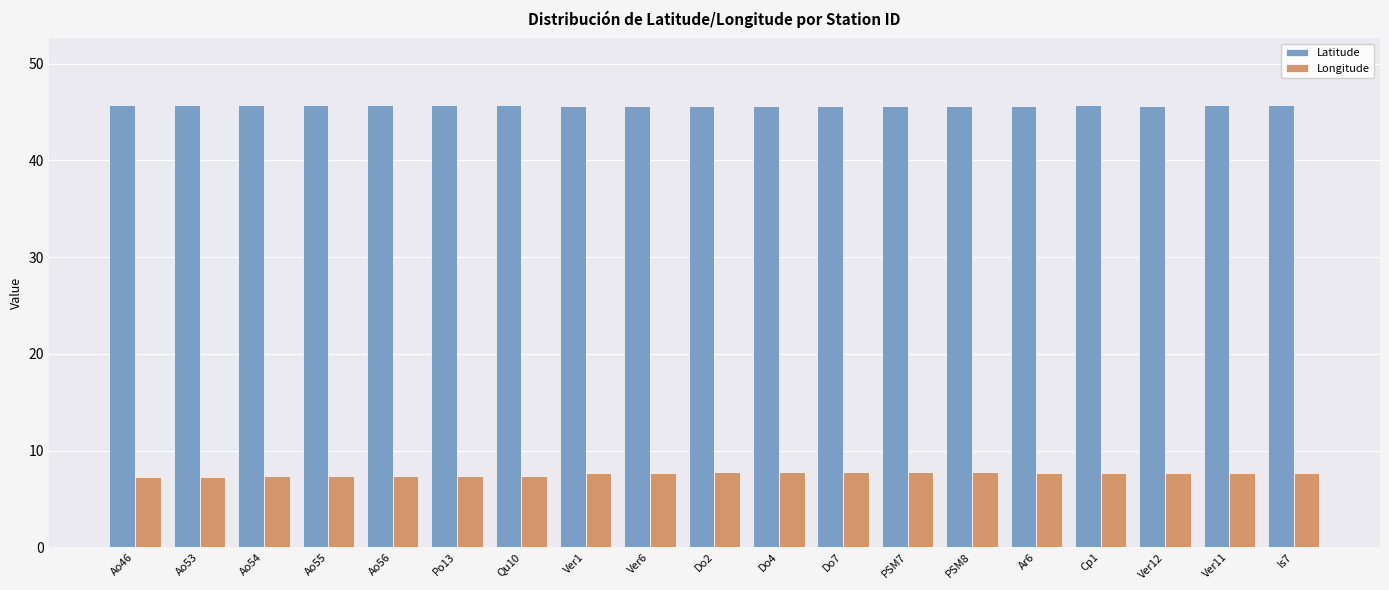

What is the label of the 17th bar from the right?

Ao54